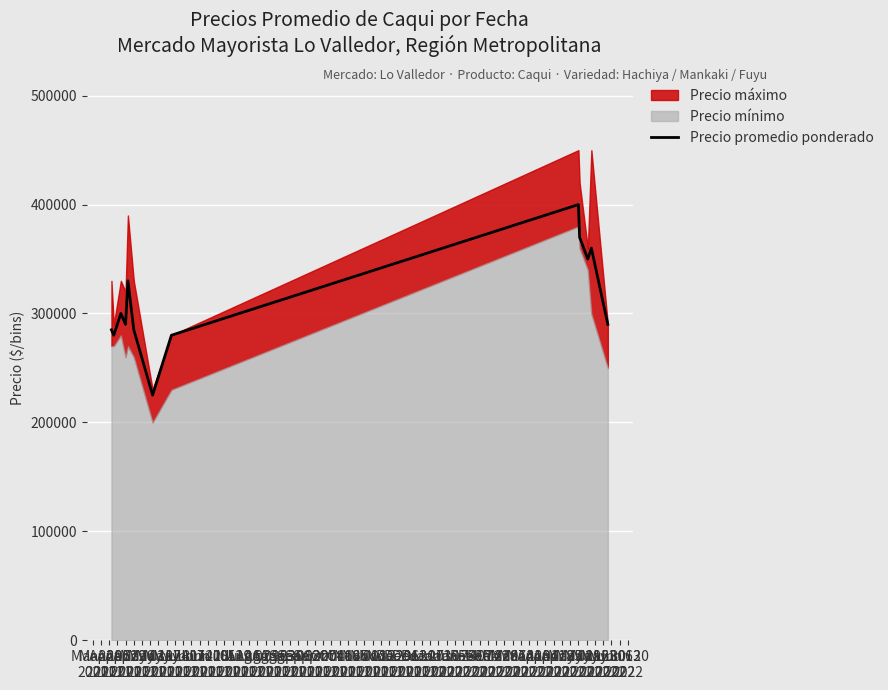

What is the lowest value of the Precio promedio ponderado series?

225000